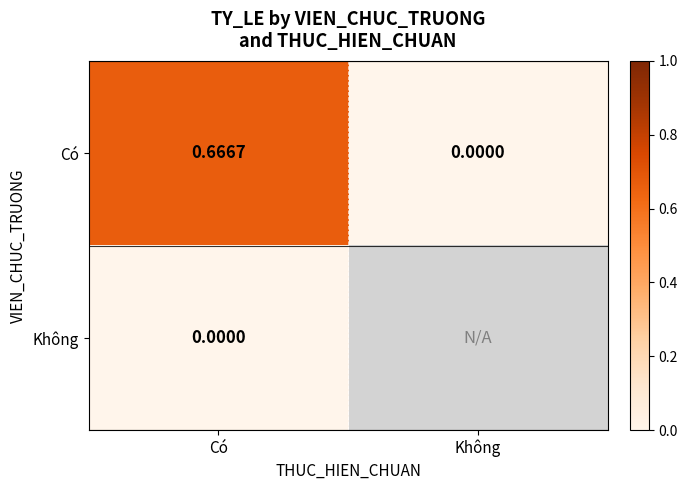

Is the value of Không at Có greater than the value of Có at Có?

No